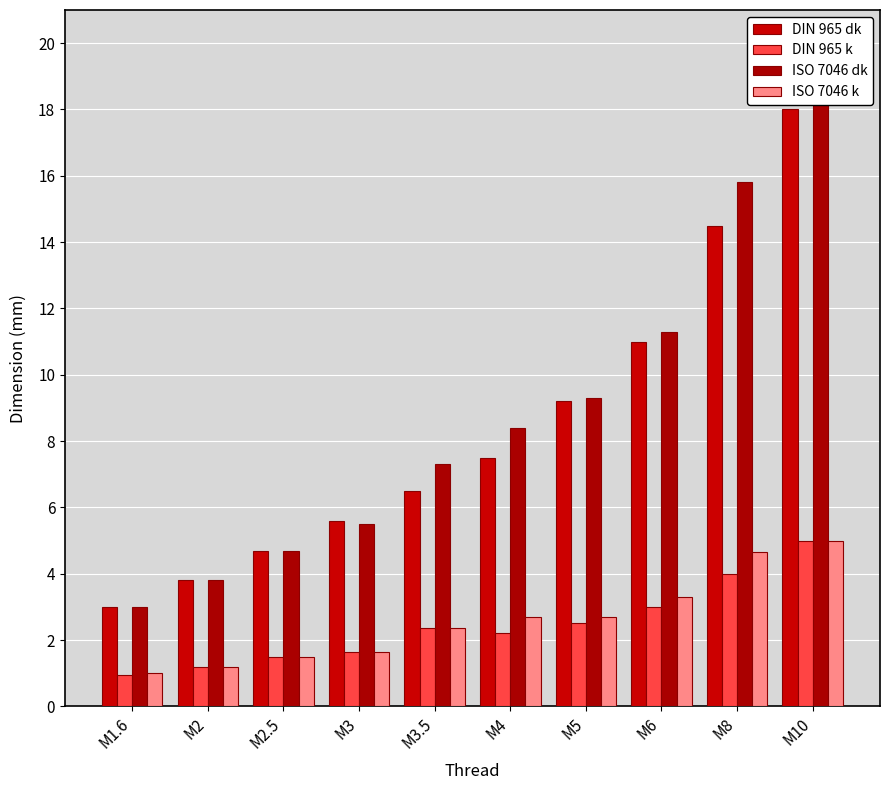

What is the approximate value of DIN 965 dk at M3?

5.6